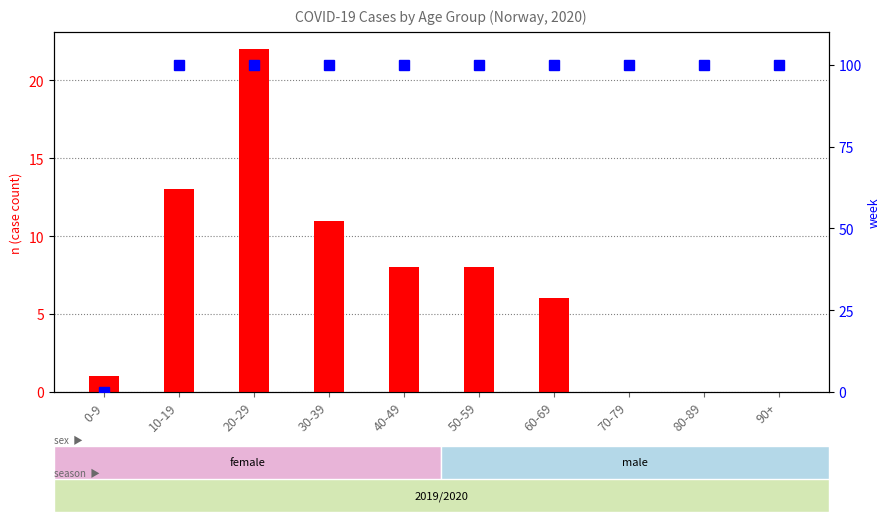

Is the value of week (normalized) at 80-89 greater than the value of case count (n) at 50-59?

Yes